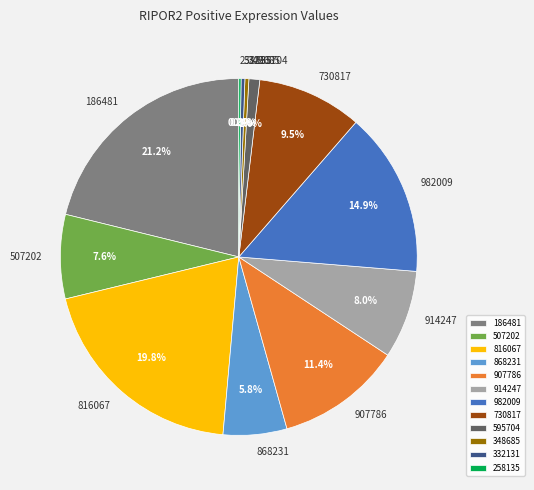

Is there any slice that represents more than half of the pie?

No